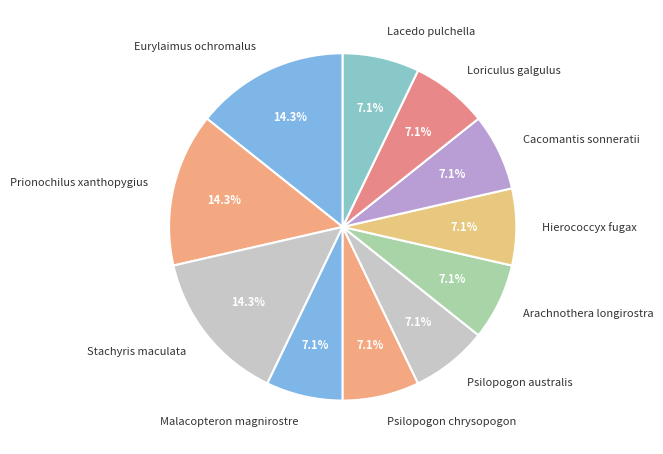

To the nearest percent, what percentage of the pie is Eurylaimus ochromalus?

14%